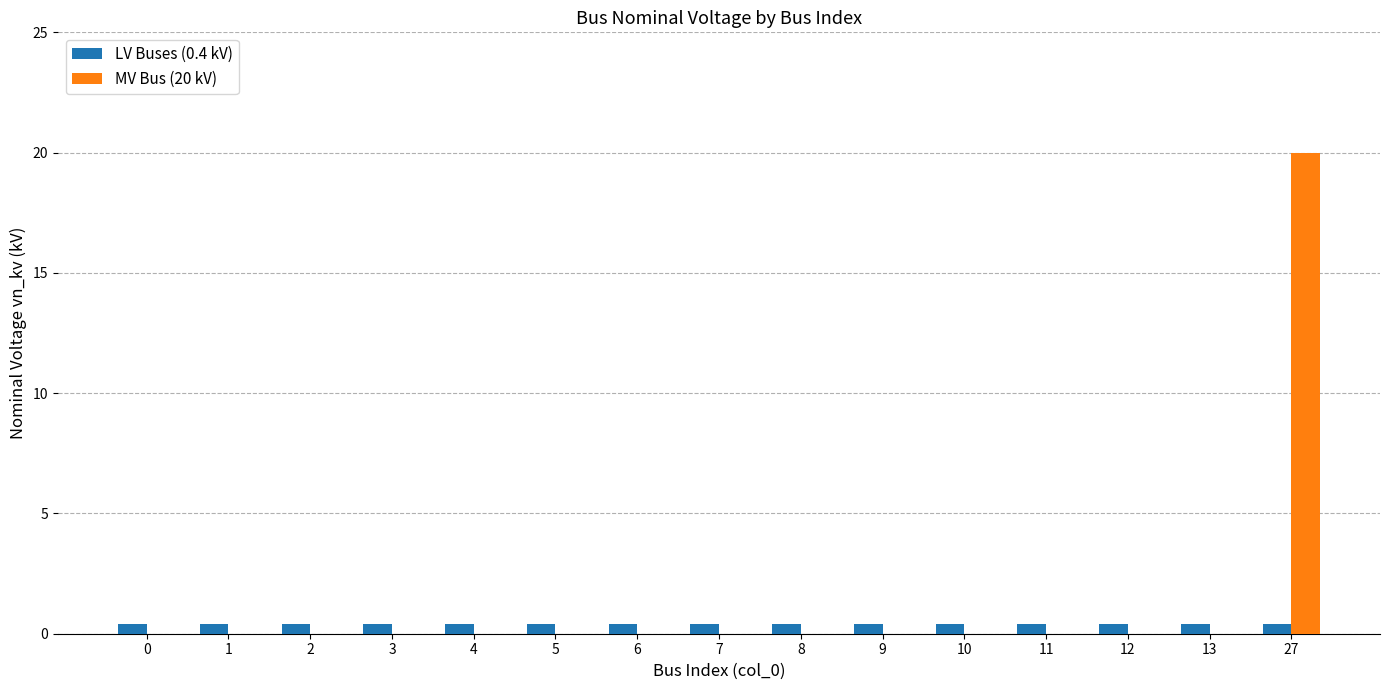

True or false: LV Buses (0.4 kV) has a value of 0.4 at 6.

True